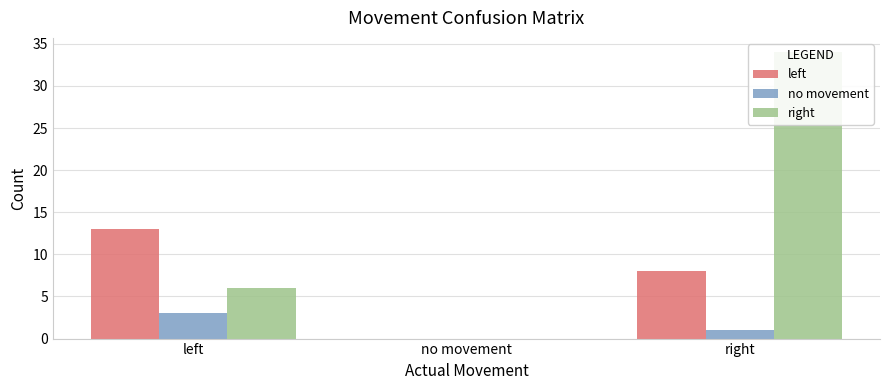

How many values in the no movement series exceed 1?

1